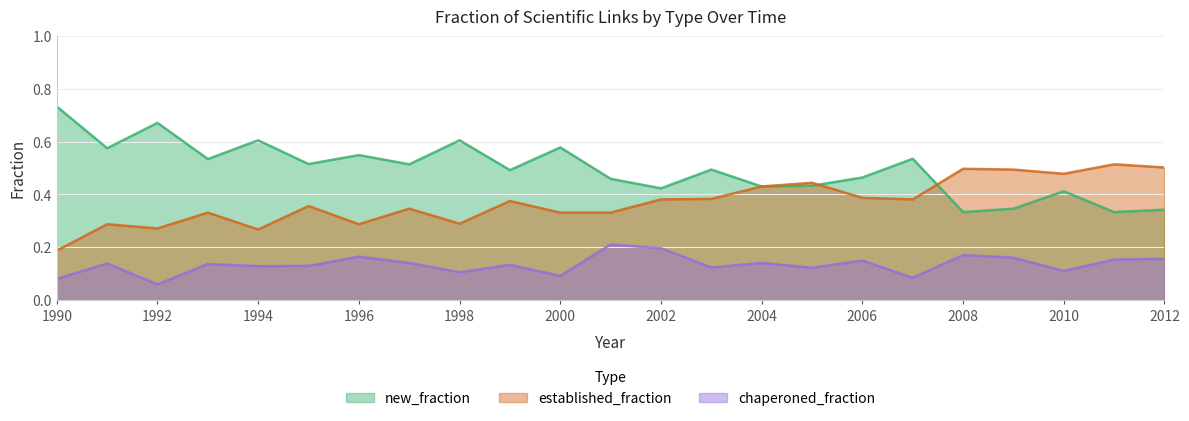

Does the chart display data point markers on the line(s)?

No